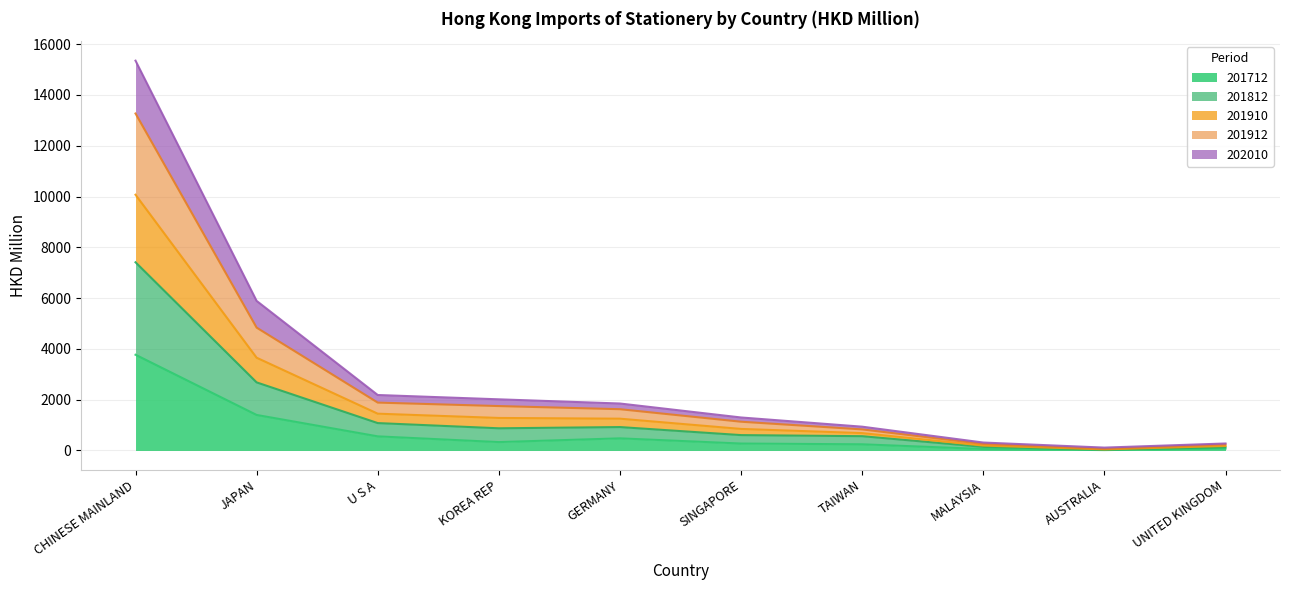

Between MALAYSIA and UNITED KINGDOM, which series saw the biggest shift?

201912